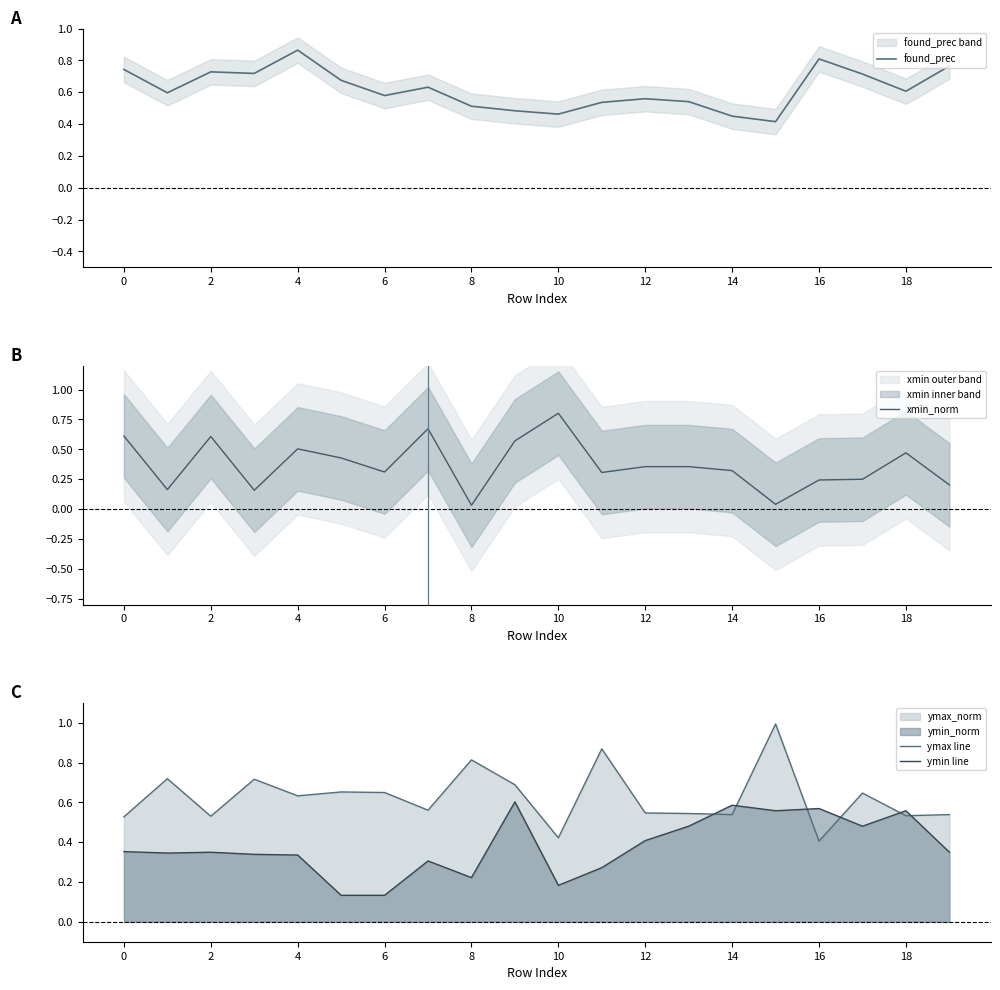

How many times do ymax line and found_prec cross each other?

10